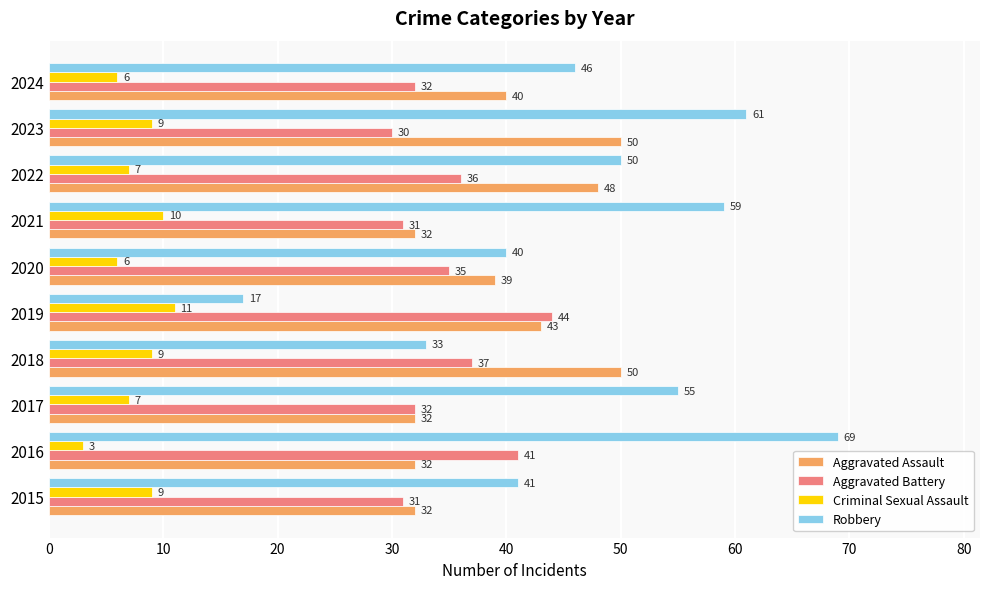

How many series are shown in this chart?

4